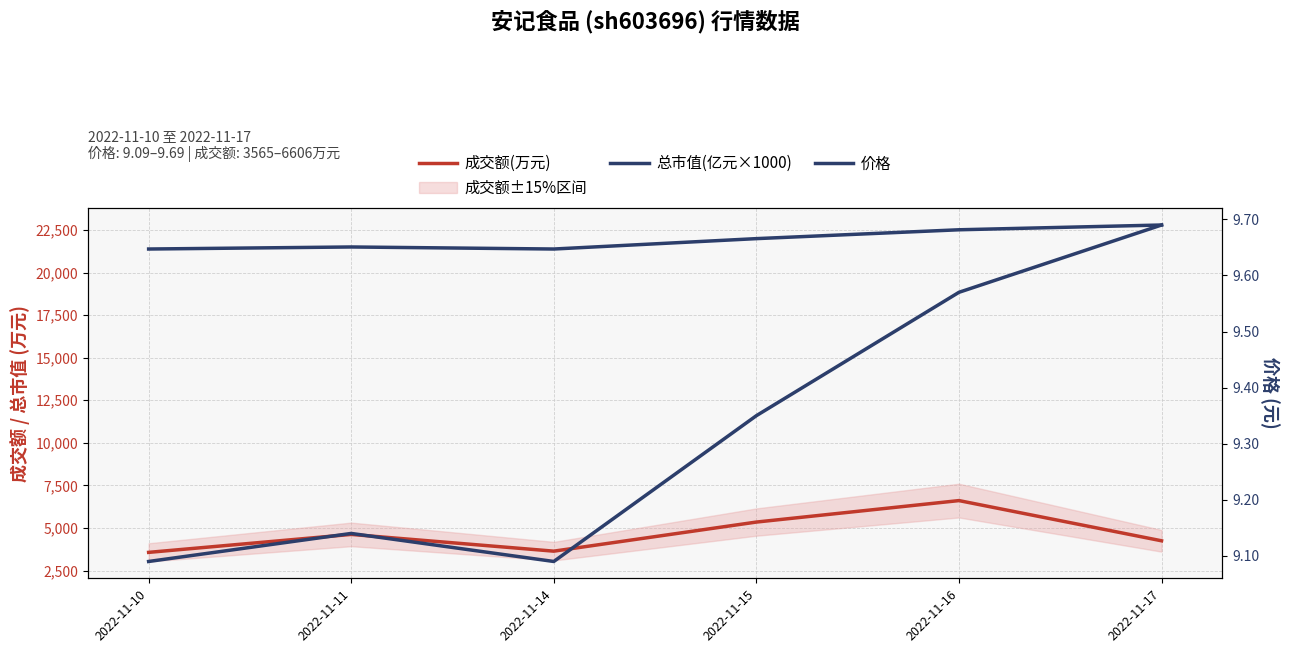

True or false: 成交额(万元) and 总市值(亿元×1000) cross at least once.

False